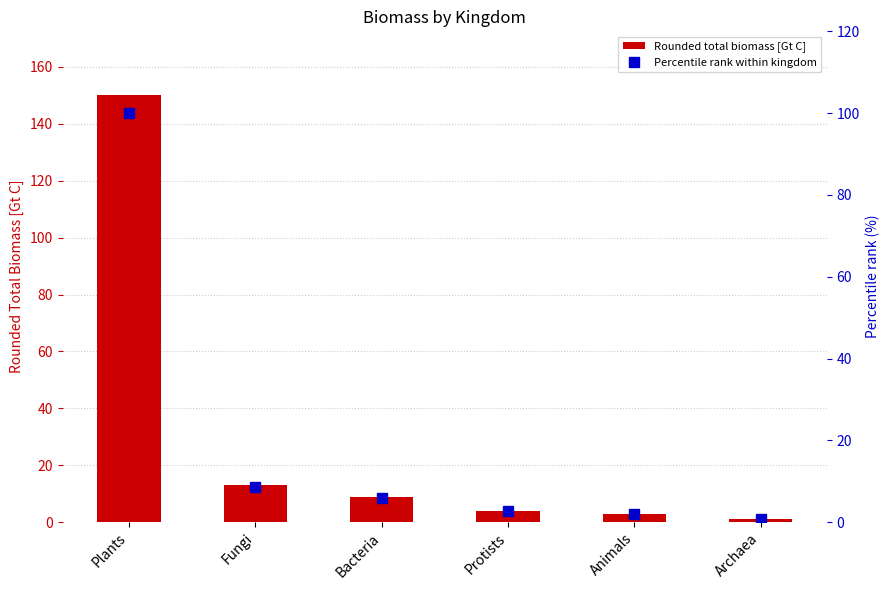

Is the value of Percentile rank within kingdom at Animals greater than the value of Rounded total biomass [Gt C] at Protists?

No